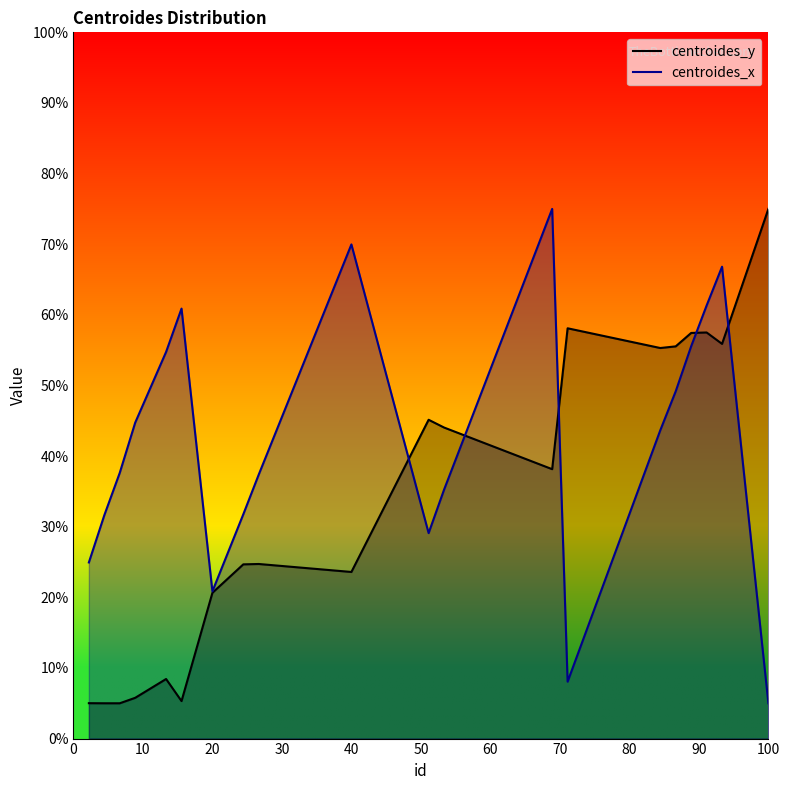

What is the greatest value displayed?

75.0